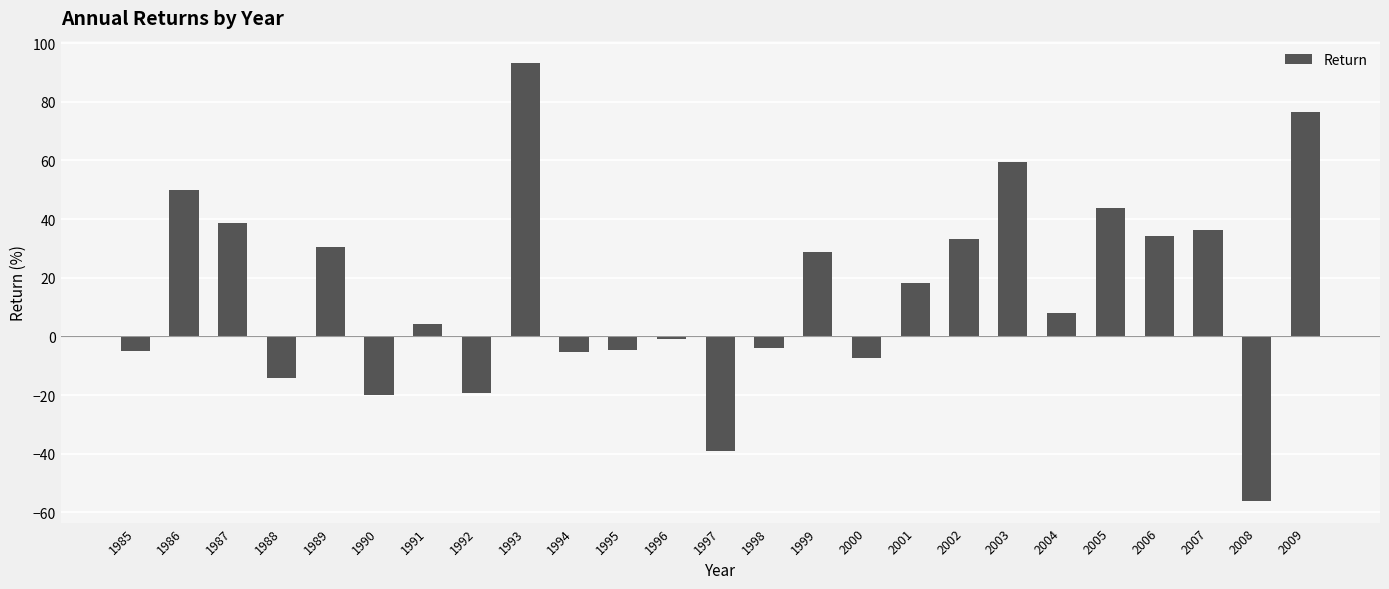

The chart shows a value of -9.2 at 1988. True or false?

False